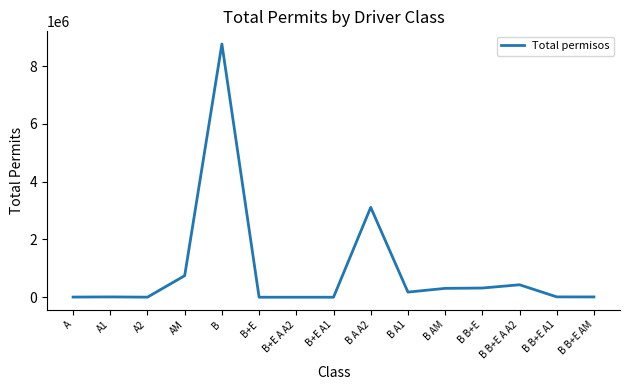

Where is the data nearest to the value 4383940?

B A A2